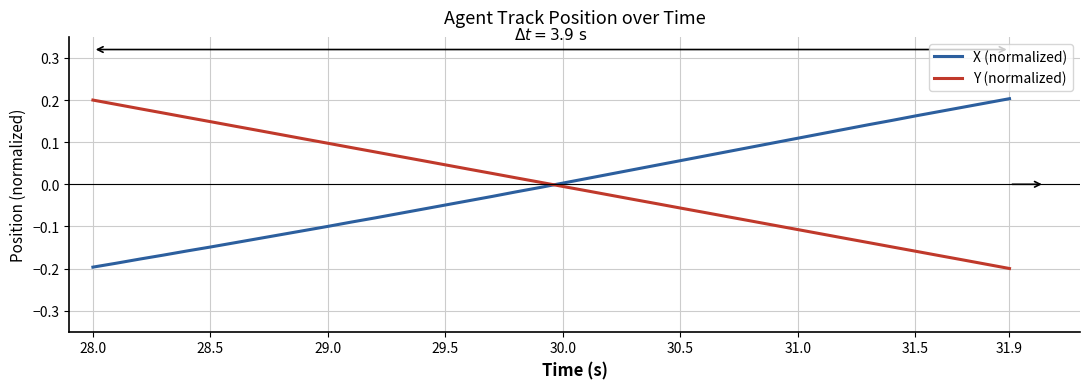

What is the difference between the maximum and minimum values in the Y (normalized) series?

0.4